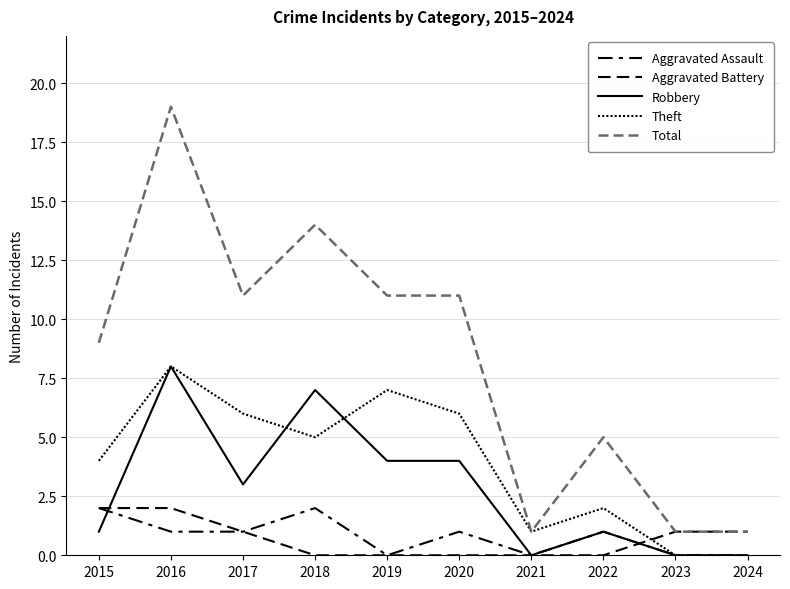

True or false: Theft has more than 0 interior local peaks.

True